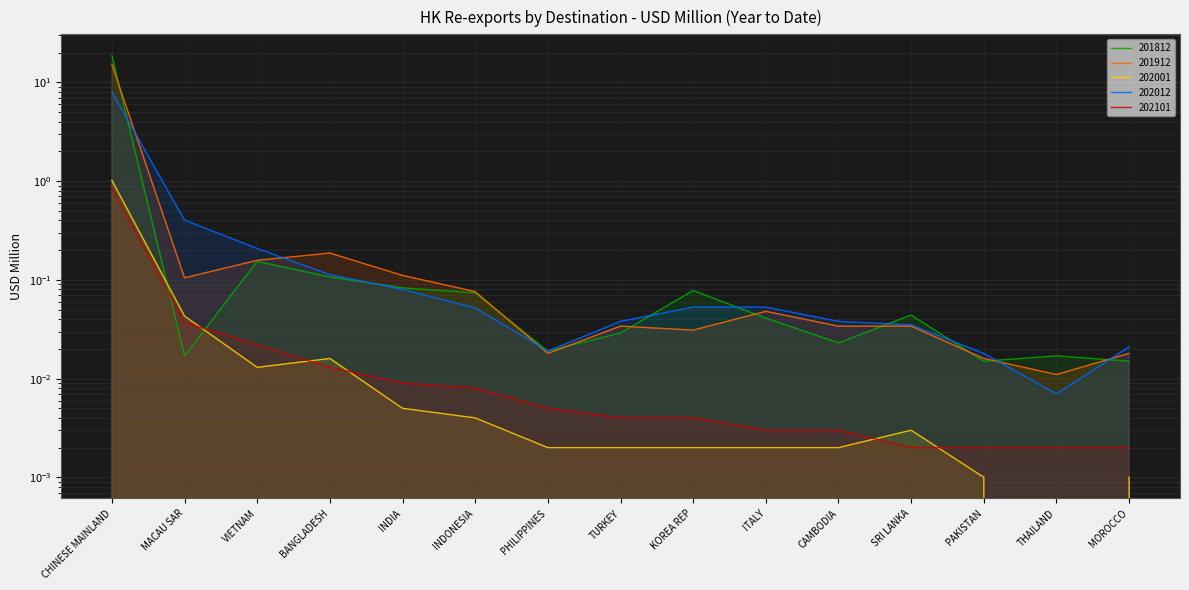

True or false: 202012 and 202101 cross at least once.

False